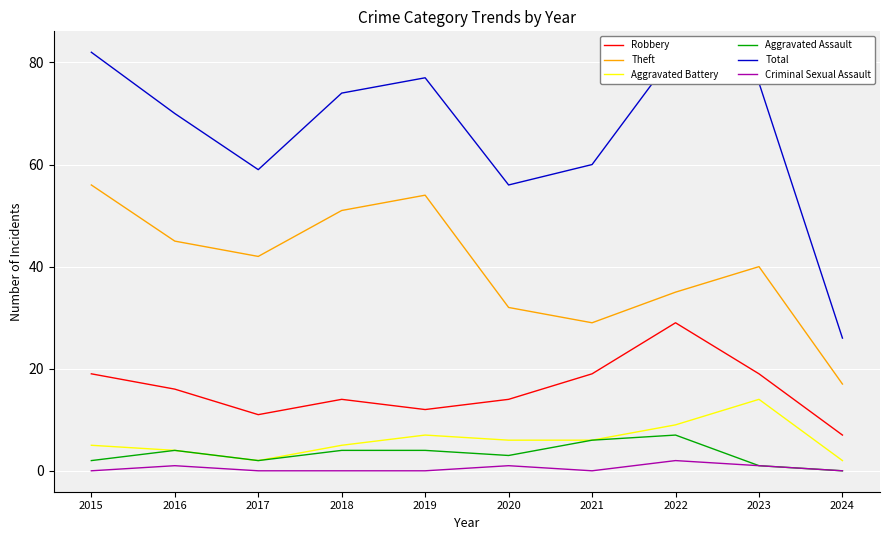

Which series has the largest total across all categories?

Total